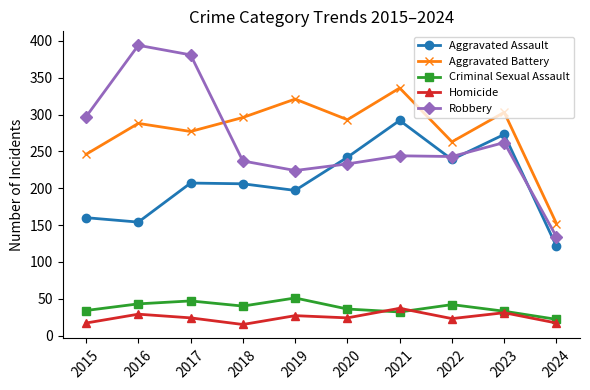

True or false: Aggravated Assault has a value of 248 at 2016.

False